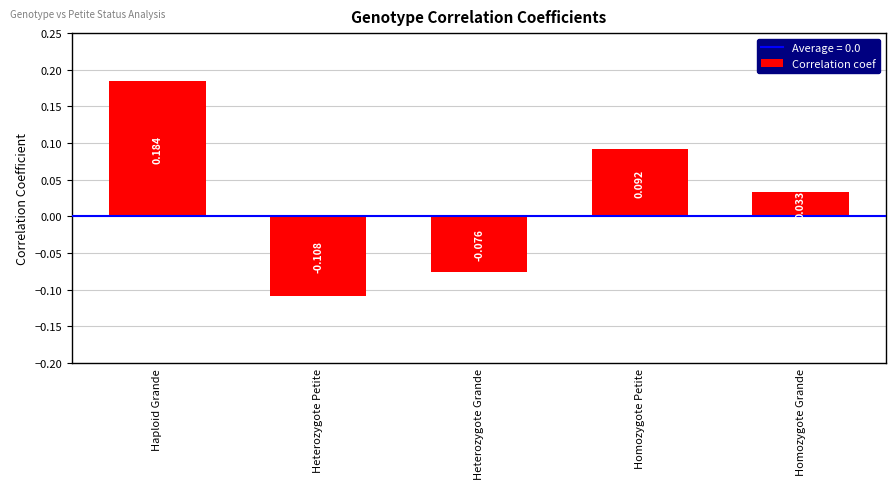

What is the change in value from Heterozygote Petite to Homozygote Petite?

+0.2